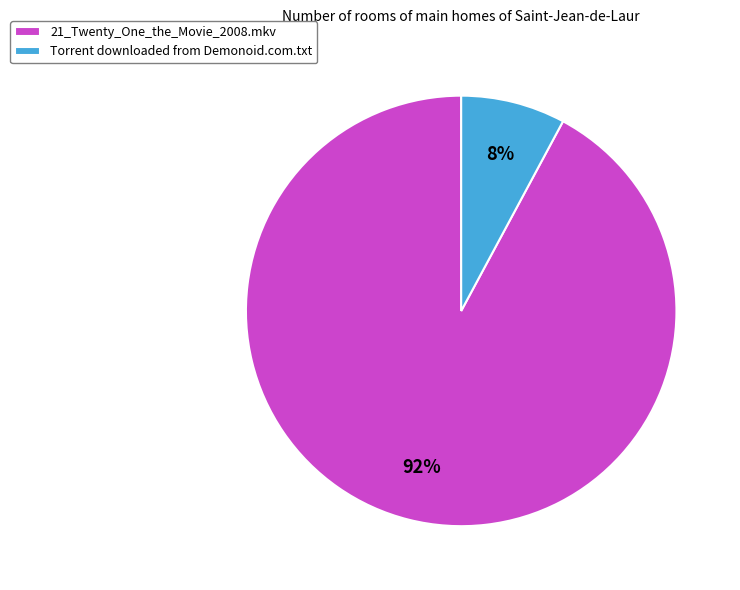

Between Torrent downloaded from Demonoid.com.txt and 21_Twenty_One_the_Movie_2008.mkv, which is larger?

21_Twenty_One_the_Movie_2008.mkv